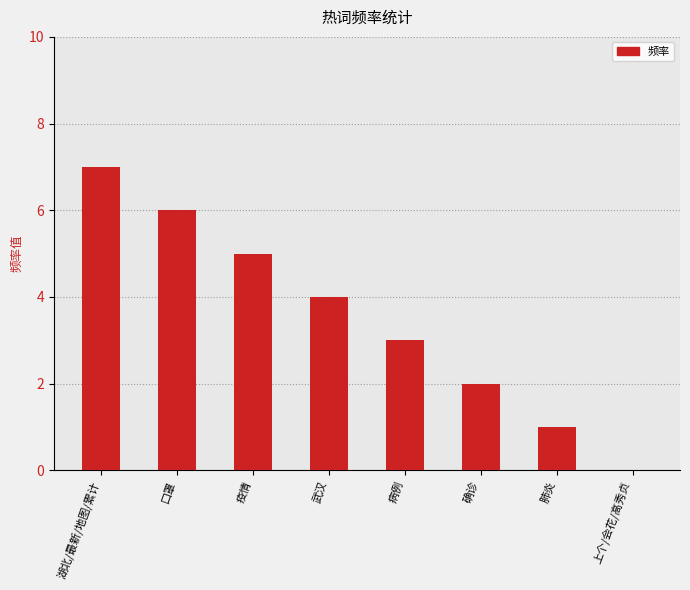

Between 疫情 and 口罩, which is larger?

口罩